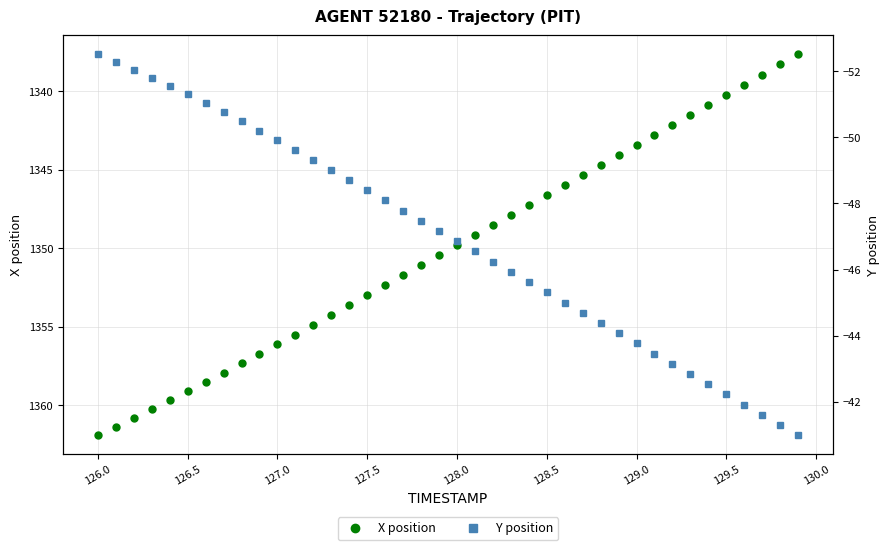

What is the lowest value of the X position series?

1337.7